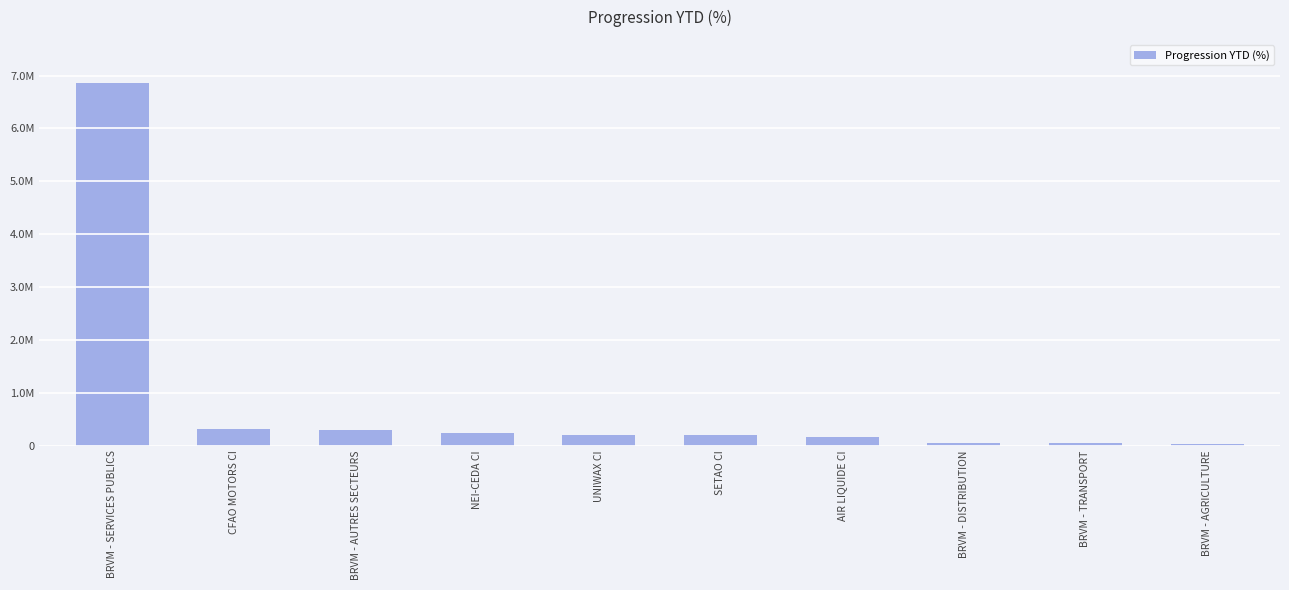

What is the label of the 9th bar from the right?

CFAO MOTORS CI